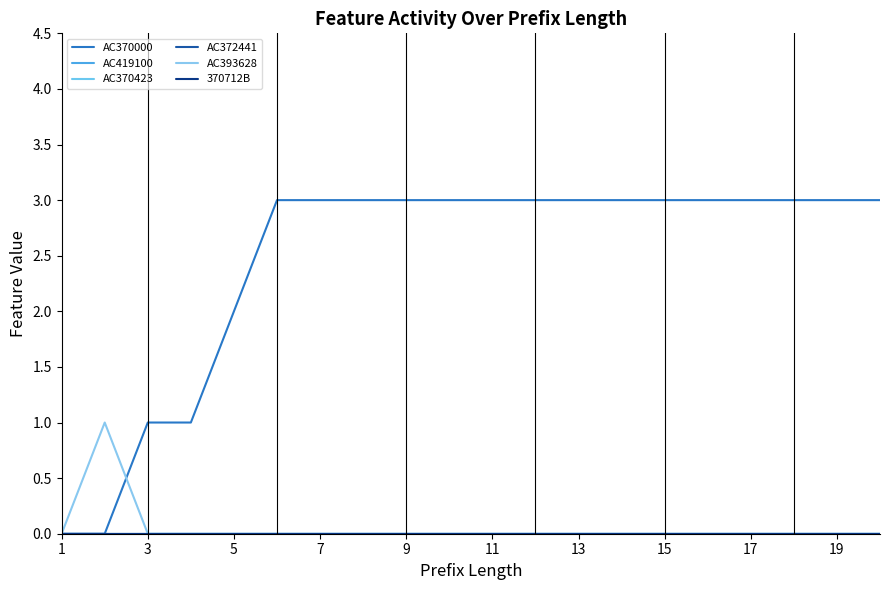

Is this an area chart (filled region under the line)?

No